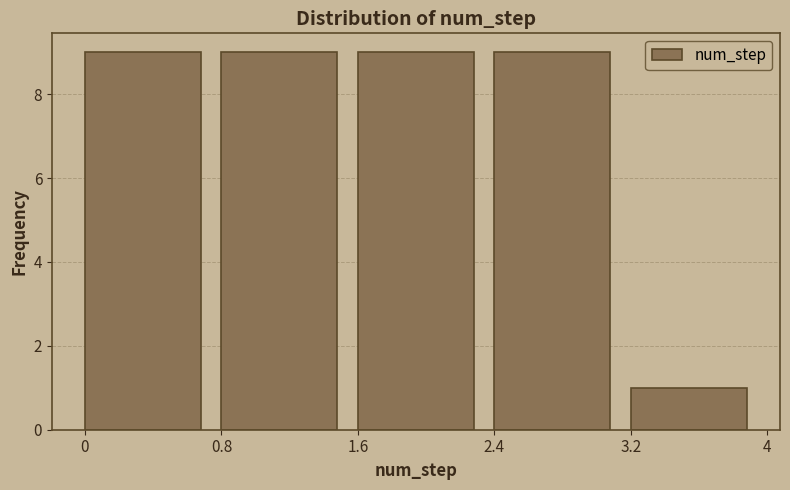

How tall is the bar that spans 0 to 0.8 on the x-axis? The values are not printed on the chart, so give them approximately, as read against the axis.

9